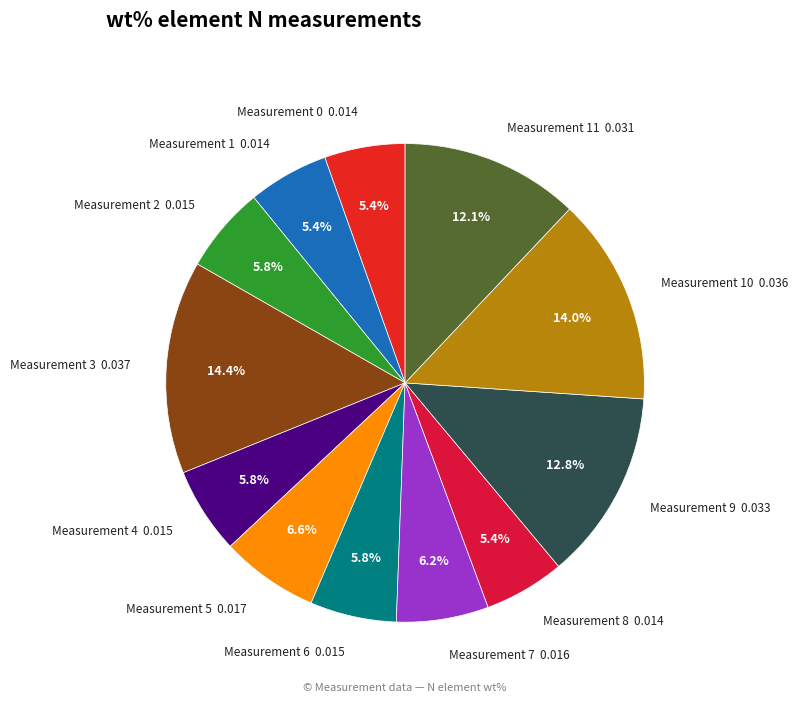

Count the number of slices in the pie.

12